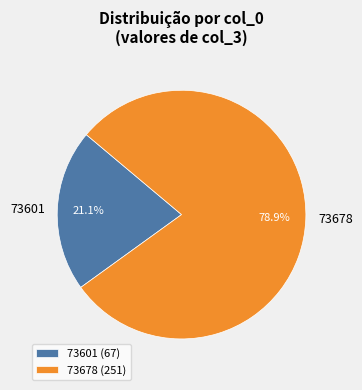

To the nearest percent, what portion does 73678 represent?

79%